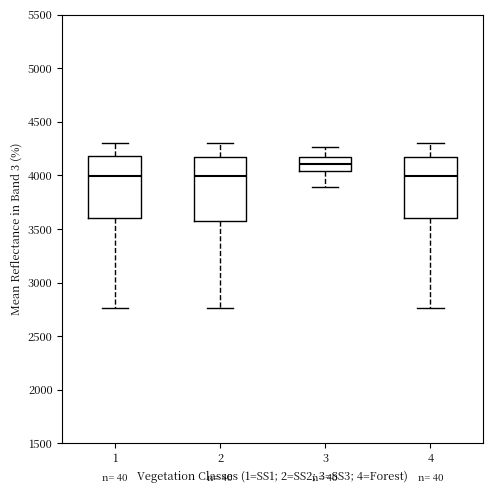

Reading left to right, transcribe this box plot: for each box, give where its median line is, the range the box spans, and where its two whiskers end, as read against the y-axis. The values are not printed on the chart, so give them approximately, as read against the axis.

1: median 4000, box 3600 to 4200, whiskers 2750 to 4300
2: median 4000, box 3600 to 4150, whiskers 2750 to 4300
3: median 4100, box 4050 to 4150, whiskers 3900 to 4250
4: median 4000, box 3600 to 4150, whiskers 2750 to 4300